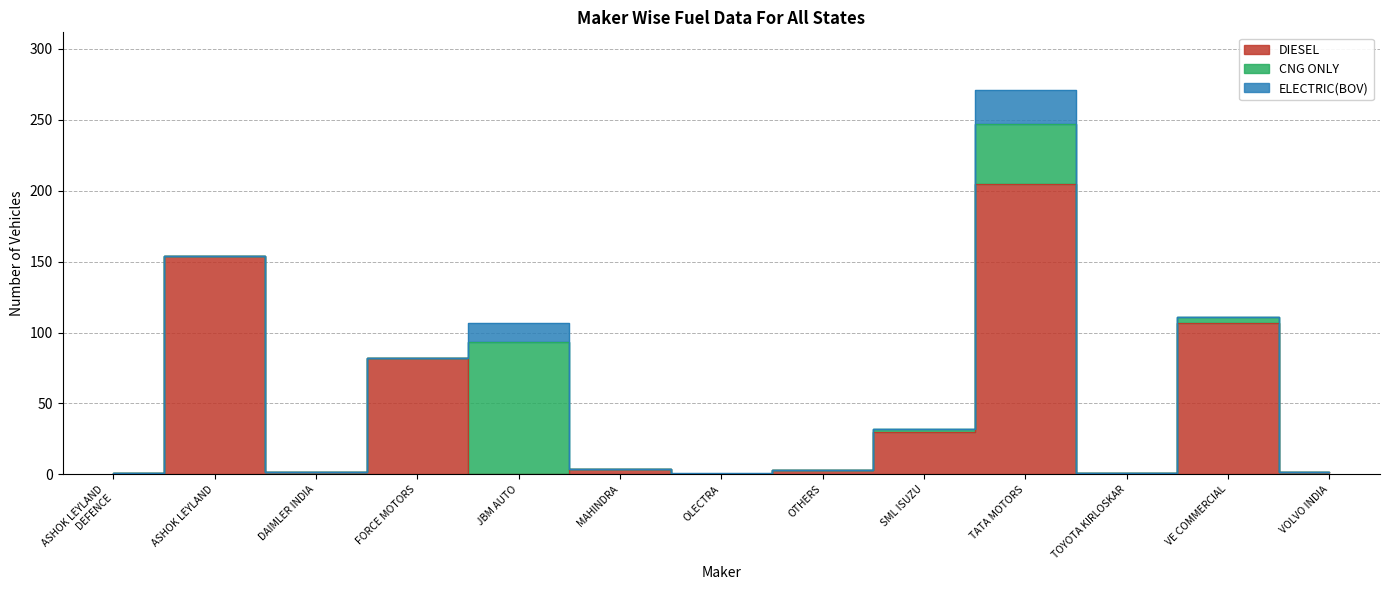

What is the difference between the second highest and minimum values in the DIESEL series?

154